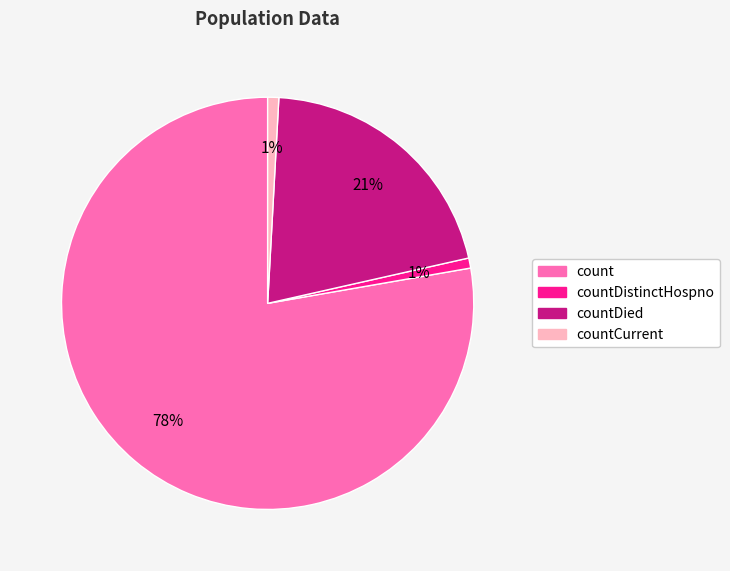

How many segments does this pie chart have?

4